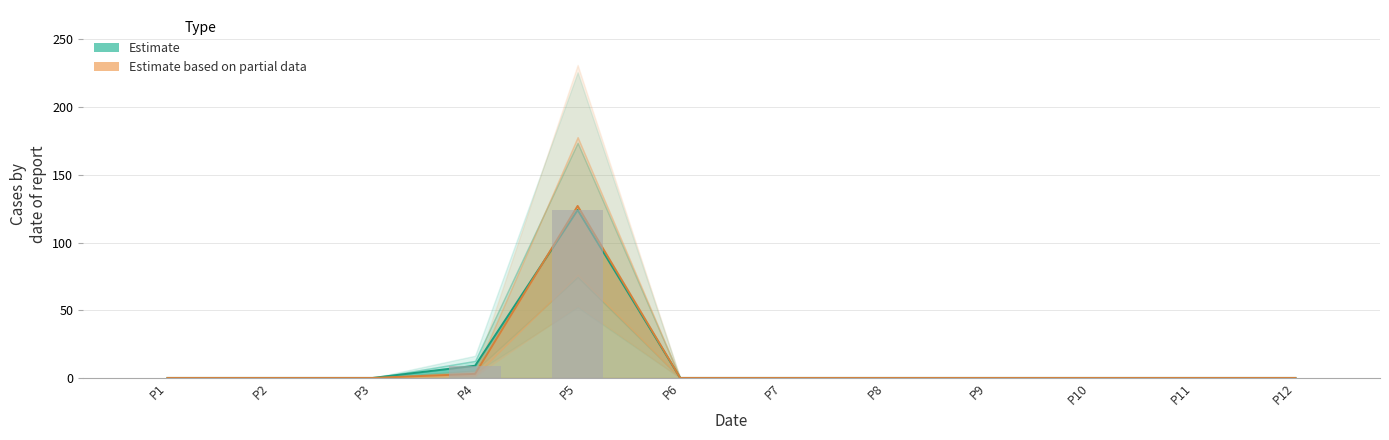

How many bars are there in total?

24